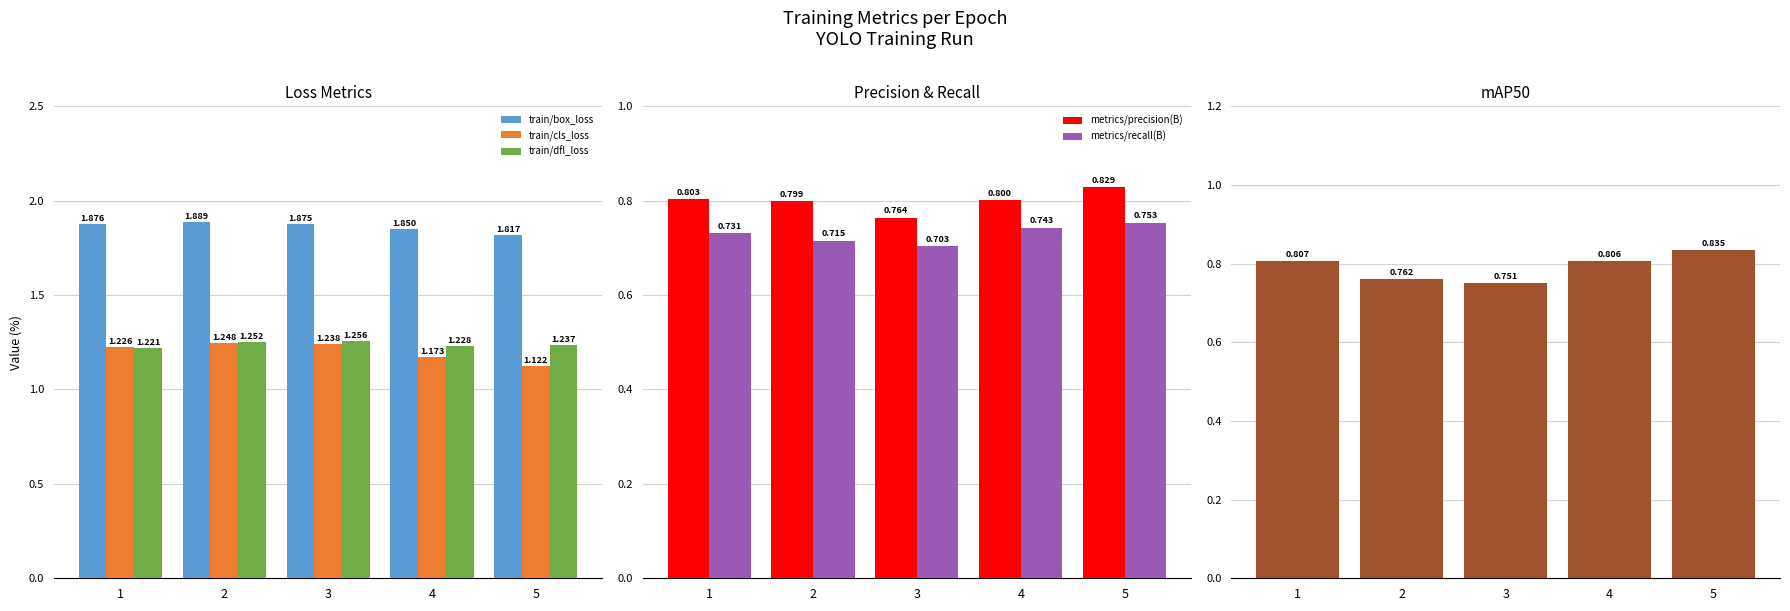

Which series has the largest range (max minus min)?

train/cls_loss